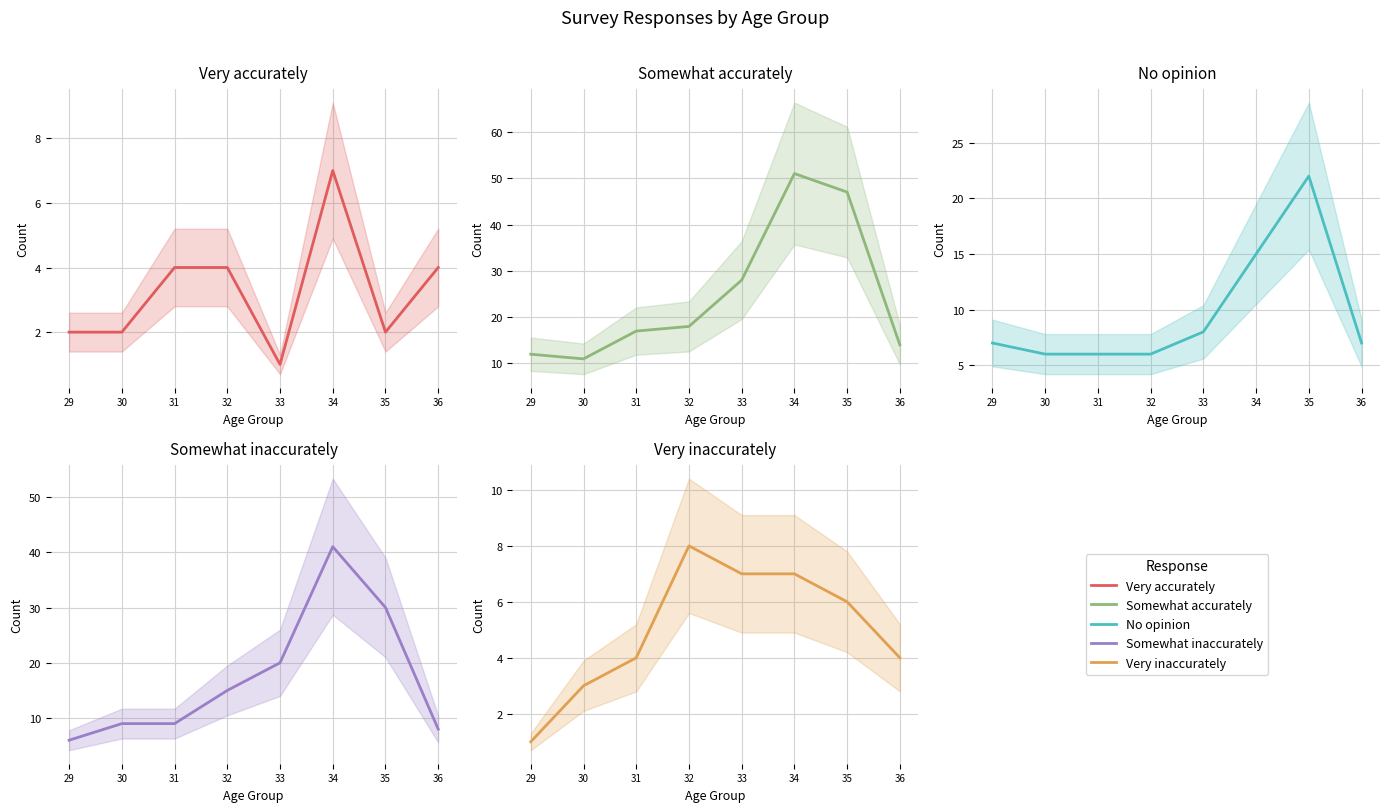

At which category is the sum across all series the highest?

34